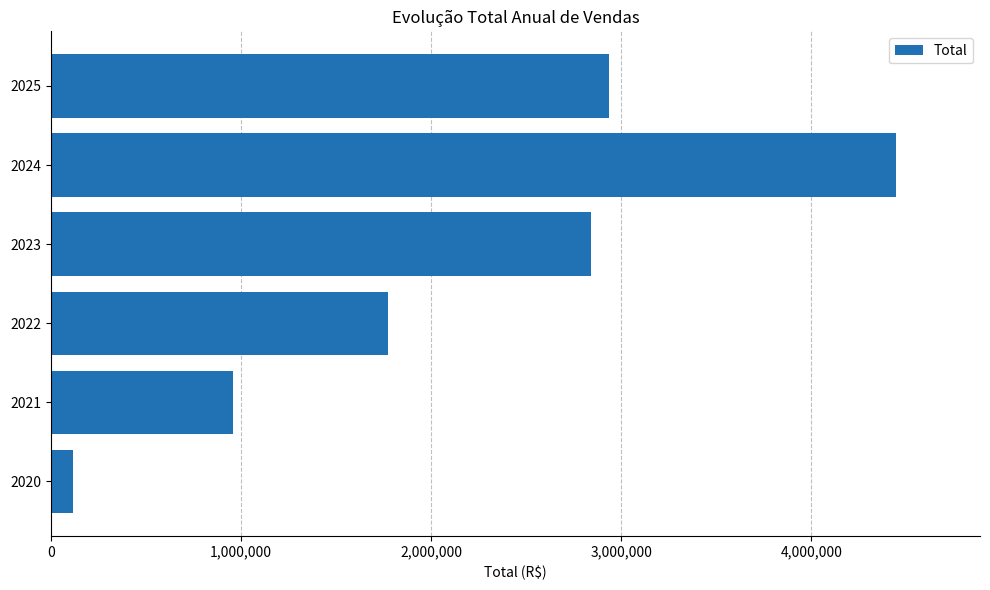

Is it true that the value at 2021 is 346237.9?

False